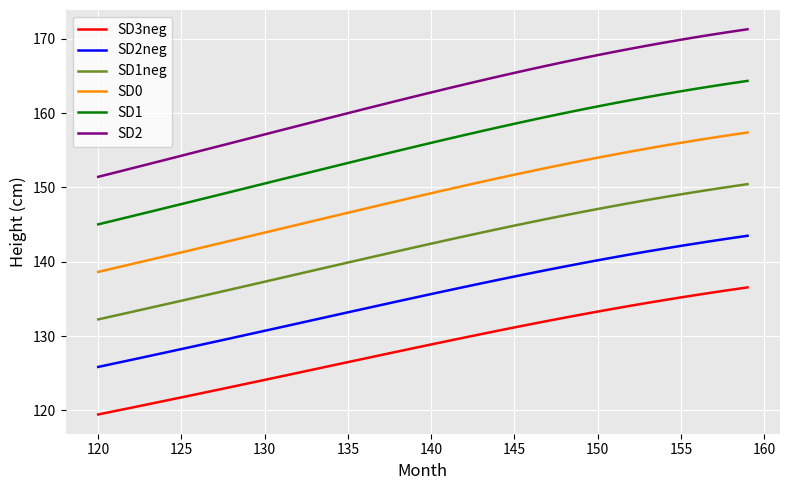

What is the lowest value of the SD1 series?

145.0